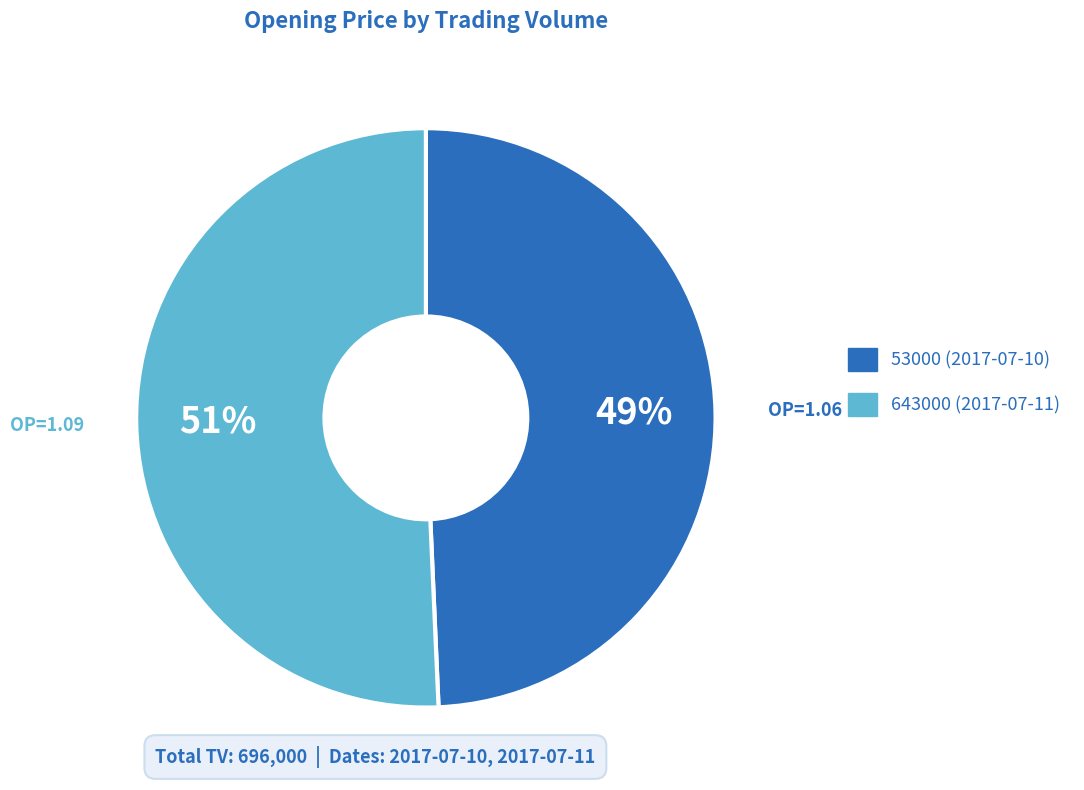

What is the ratio of the value at 643000 (2017-07-11) to the value at 53000 (2017-07-10)?

1.0